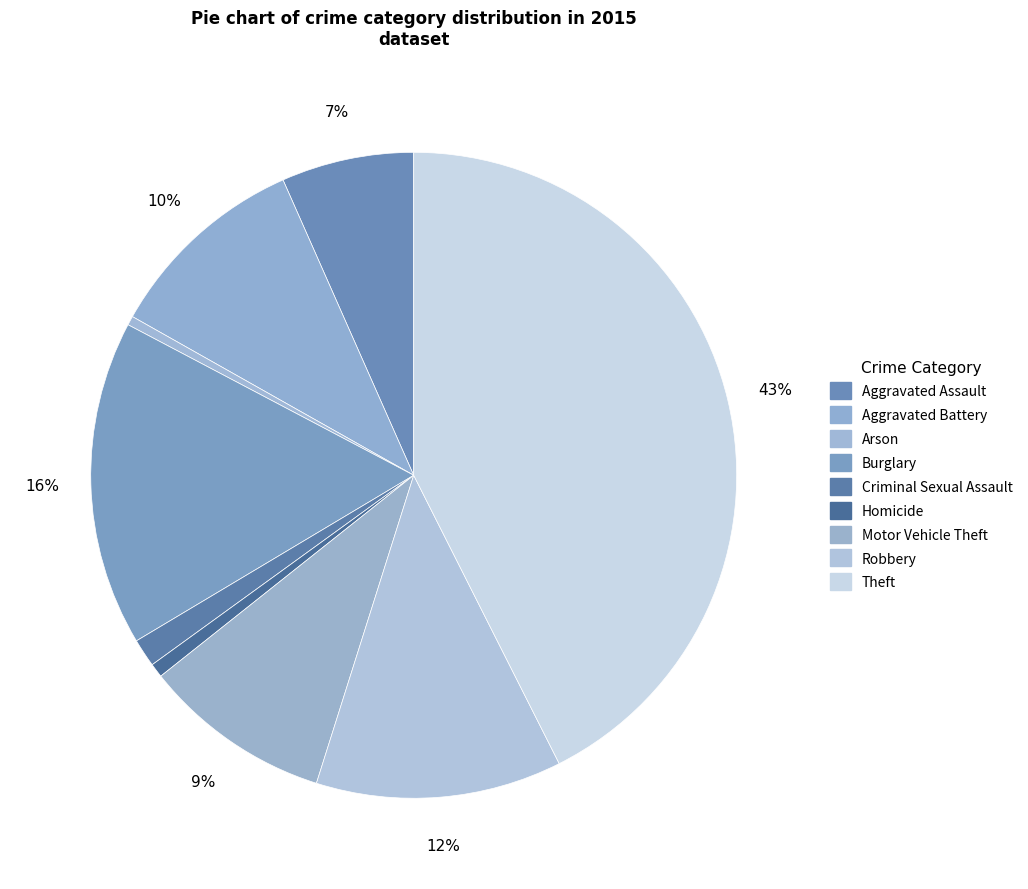

Is Robbery the majority of the pie?

No